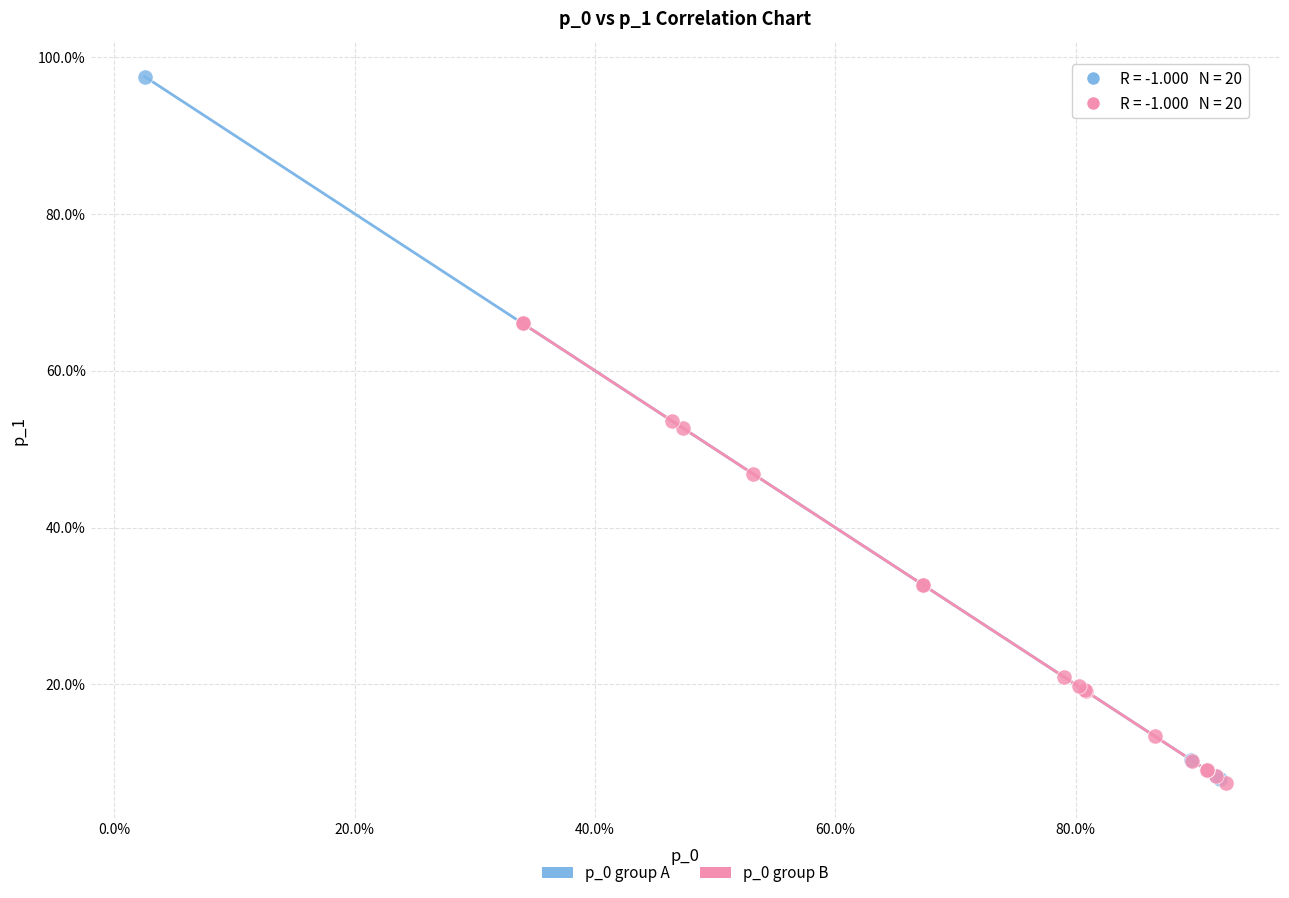

Which series has the largest Y range (max minus min)?

p_0 group A